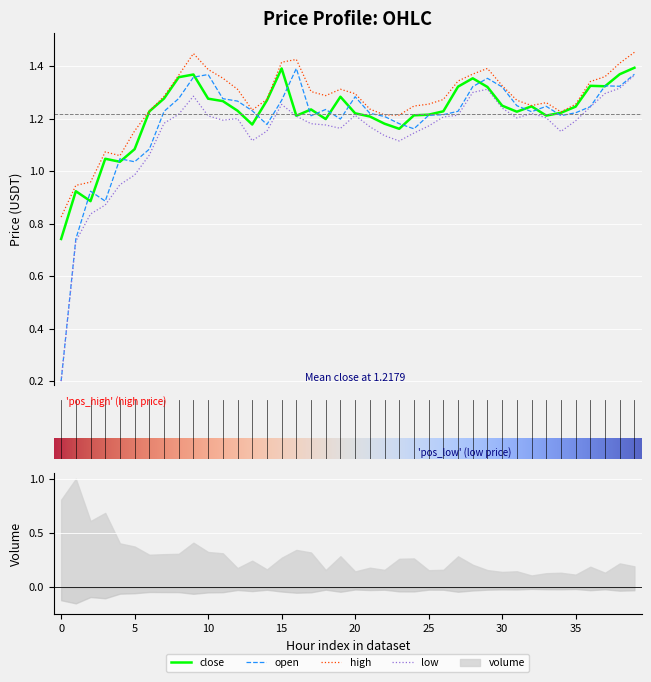

True or false: open and high intersect in this chart.

False